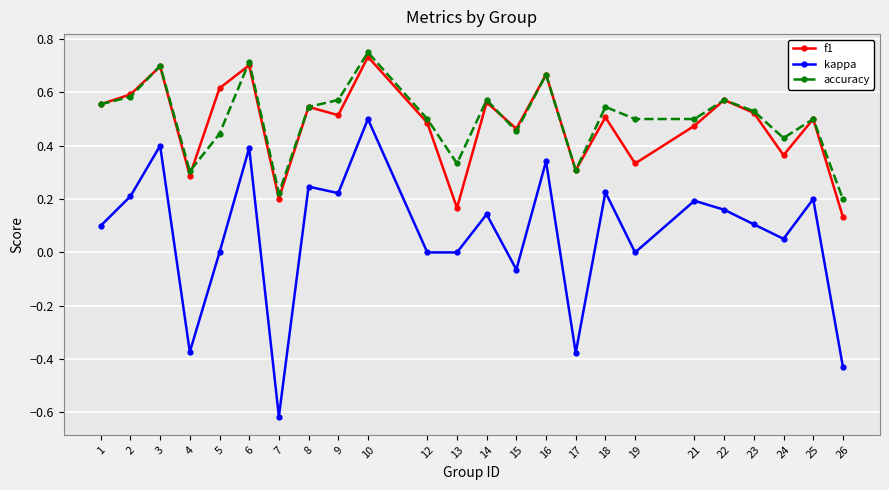

Which category has the lowest value across all series?

7